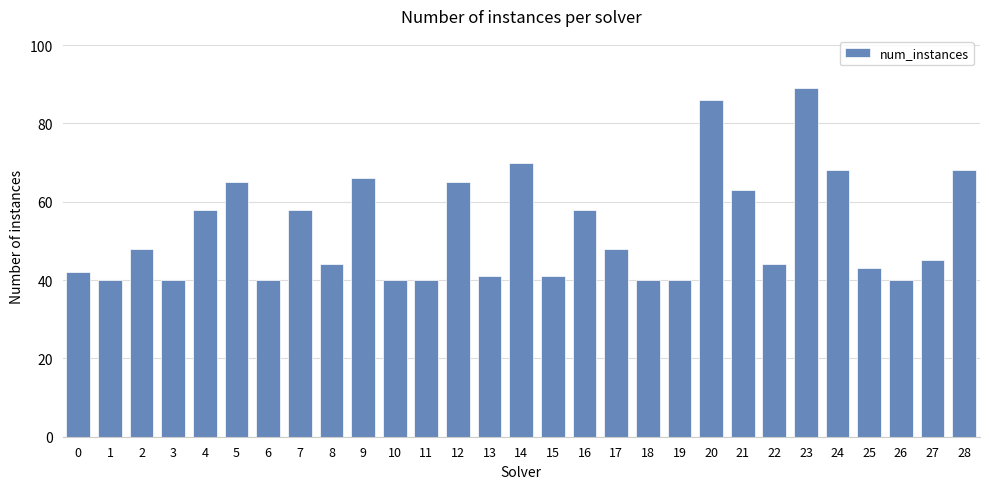

What is the greatest value displayed?

89